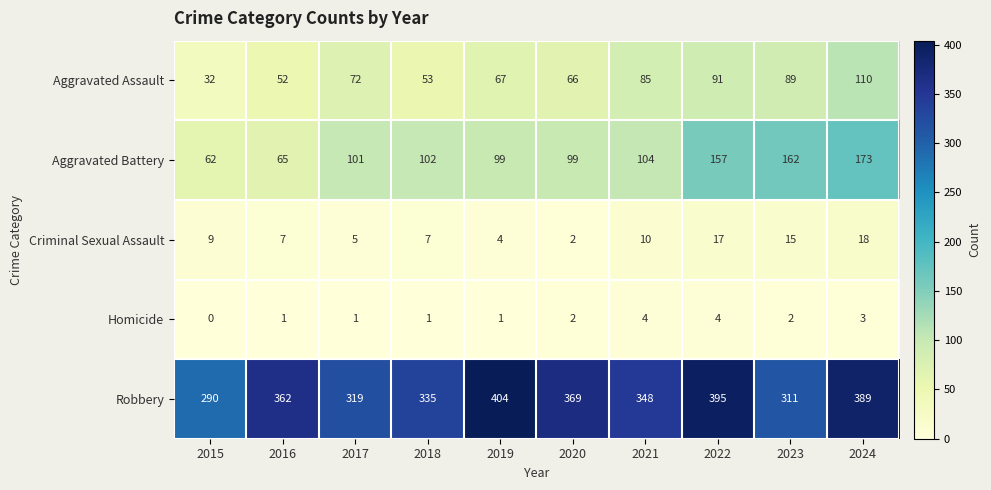

What is the difference between the maximum and minimum values in the Robbery series?

114